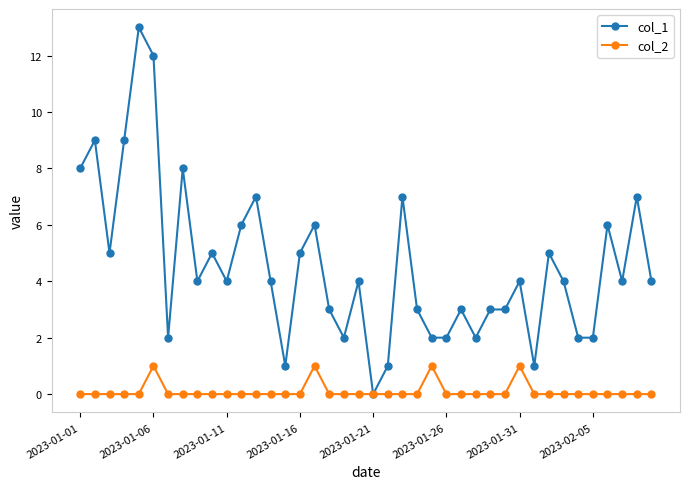

How many col_2 values are between 0 and 1?

40